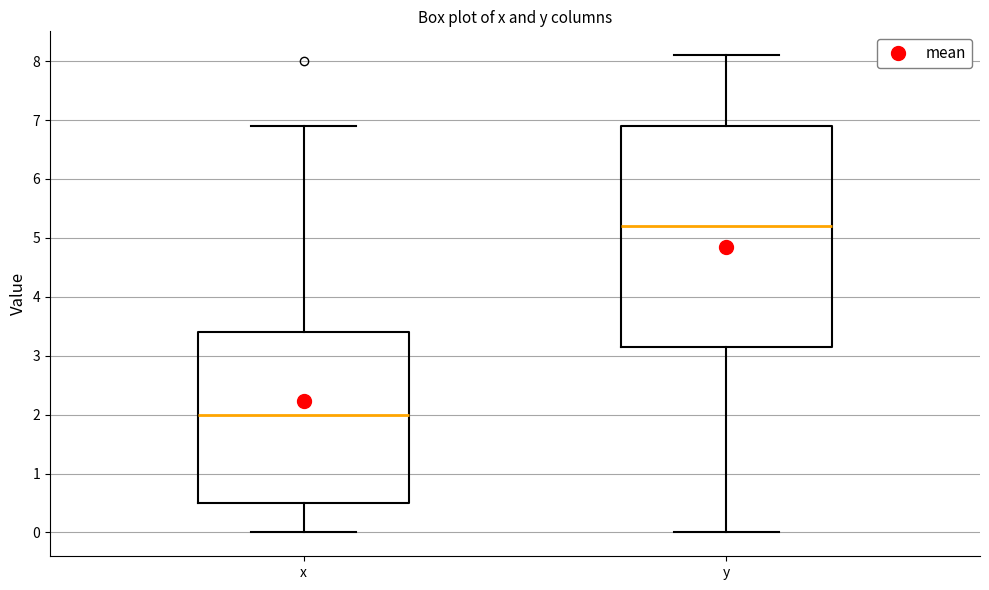

Reading left to right, read every box against the y-axis: the position of its median line, the range the box covers, and the ends of its whiskers. The values are not printed on the chart, so give them approximately, as read against the axis.

x: median 2.0, box 0.5 to 3.4, whiskers 0.0 to 6.9
y: median 5.2, box 3.2 to 6.9, whiskers 0.0 to 8.1